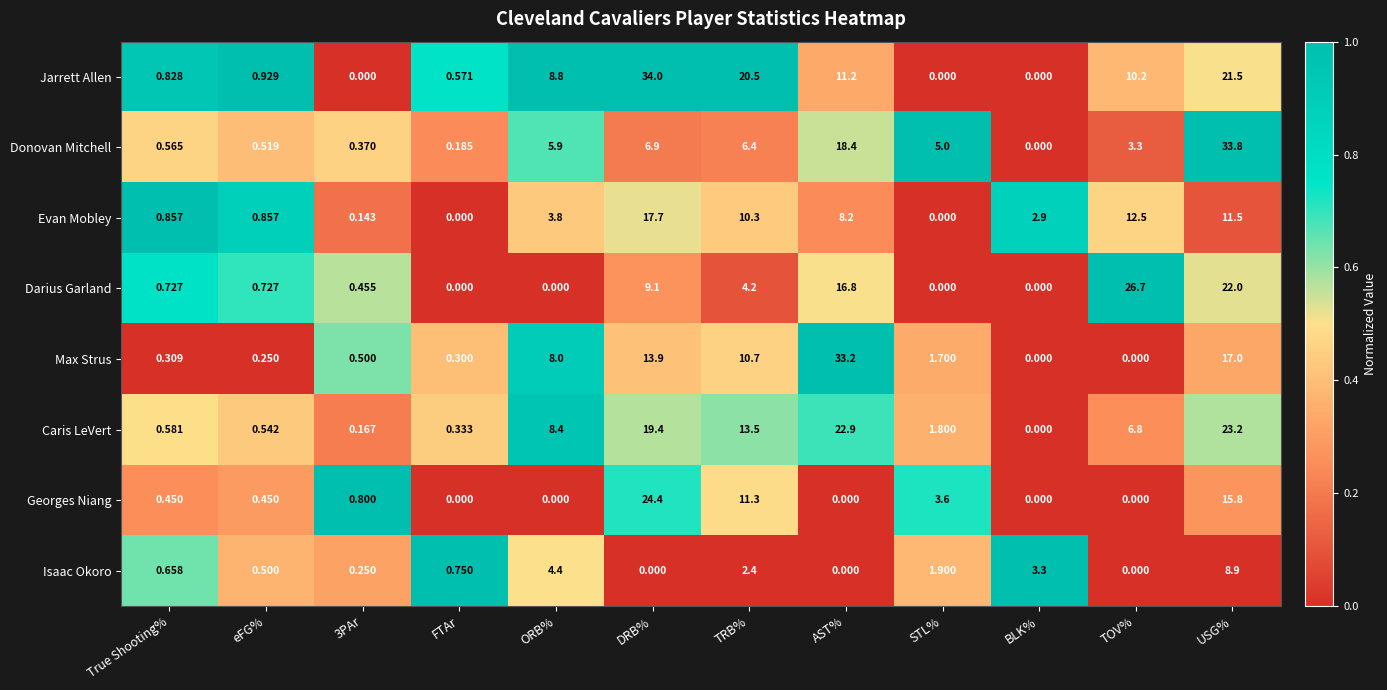

List the series in order of their peak value, lowest first.

Isaac Okoro, Evan Mobley, Caris LeVert, Georges Niang, Darius Garland, Max Strus, Donovan Mitchell, Jarrett Allen